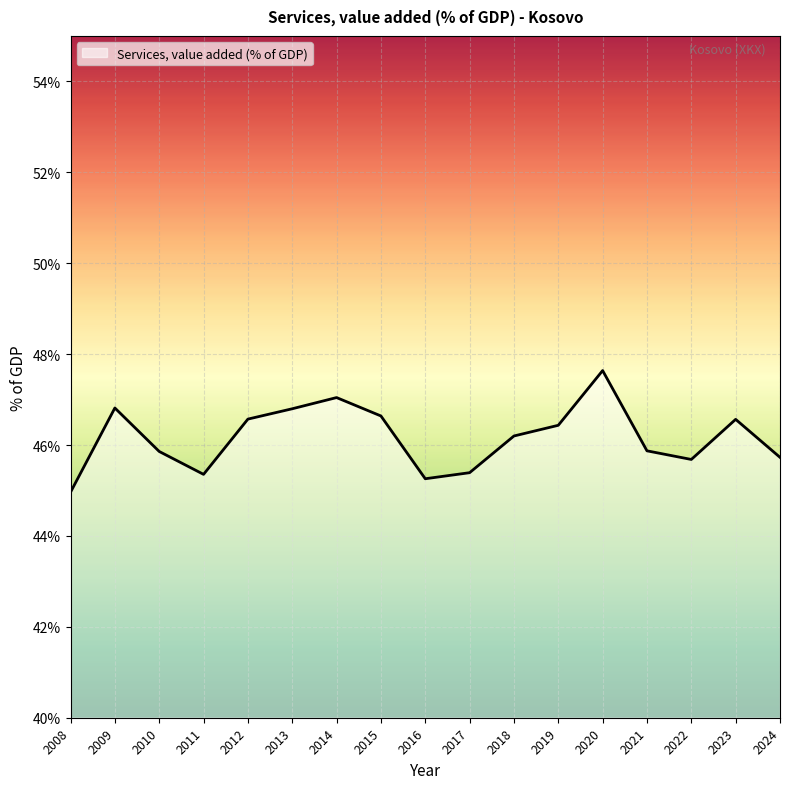

Reading left to right, transcribe all the data shown in this chart.

2008=45.0	2009=46.8	2010=45.9	2011=45.4	2012=46.6	2013=46.8	2014=47.0	2015=46.6	2016=45.3	2017=45.4	2018=46.2	2019=46.4	2020=47.6	2021=45.9	2022=45.7	2023=46.6	2024=45.7